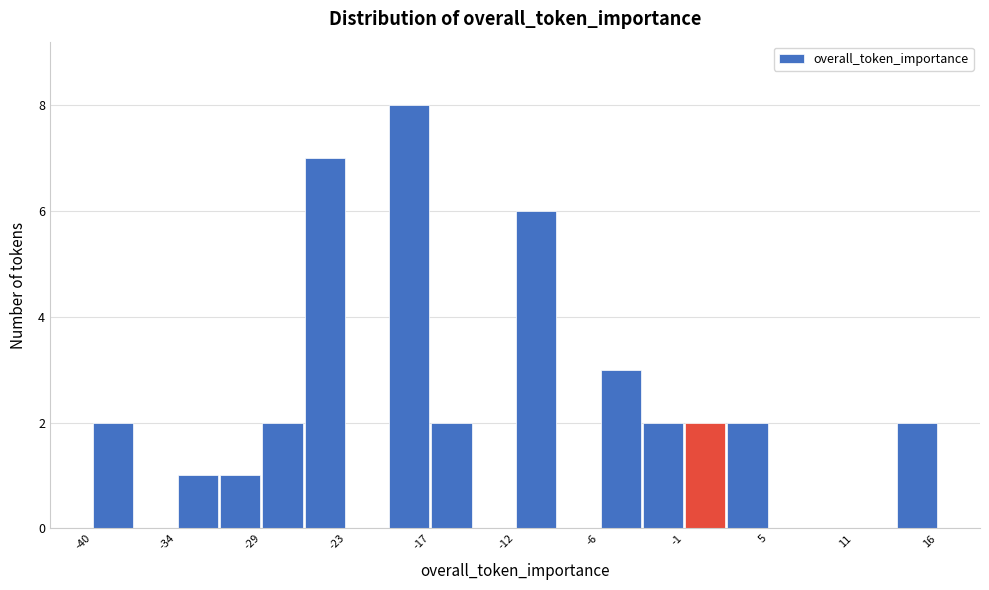

Read against the x-axis, roughly where is the centre of the tallest bar?

-19